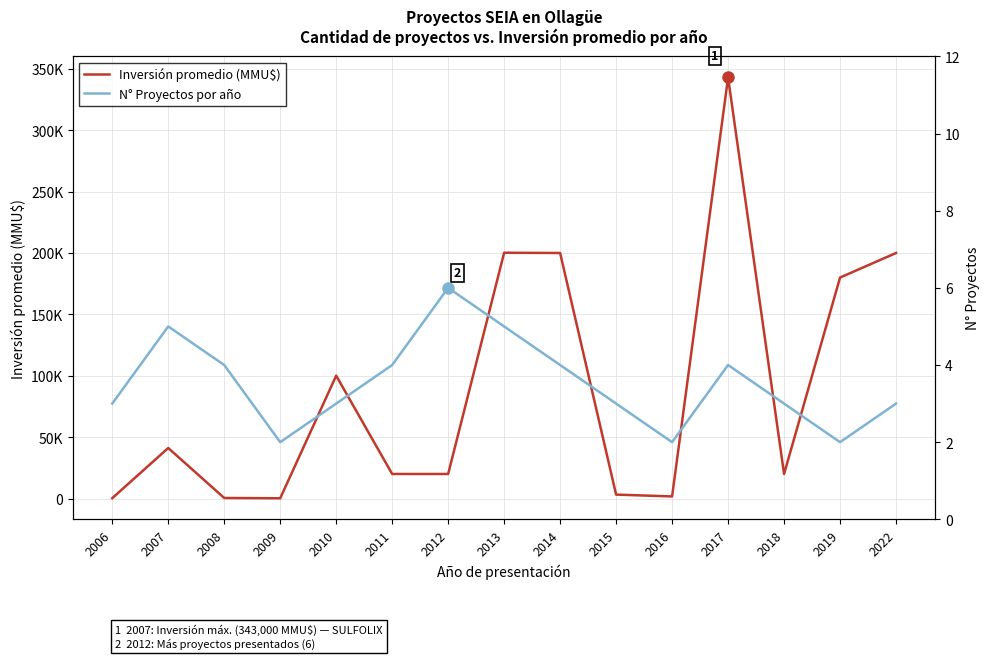

Rank the categories by Inversión promedio (MMU$) value from highest to lowest.

2017, 2013, 2014, 2022, 2019, 2010, 2007, 2011, 2012, 2018, 2015, 2016, 2008, 2006, 2009